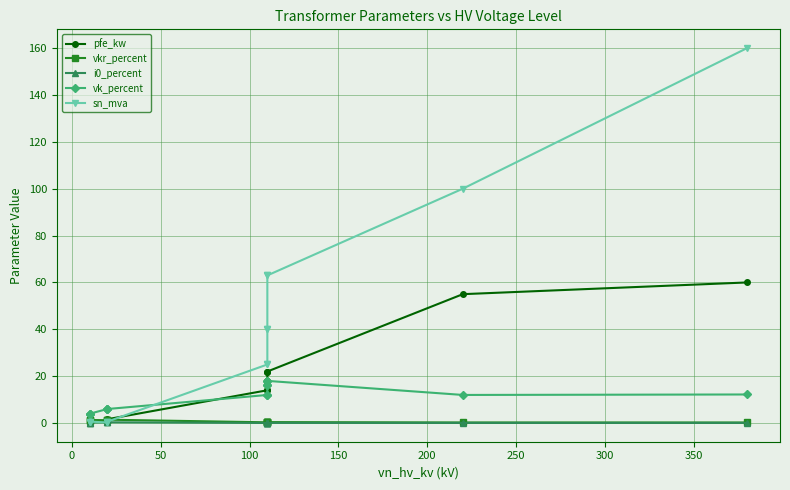

True or false: i0_percent and vk_percent cross at least once.

False